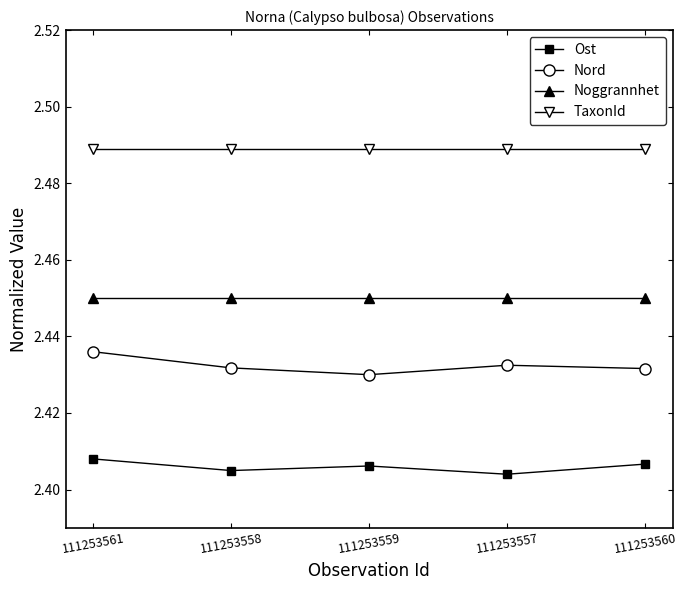

True or false: Ost and Nord cross at least once.

False